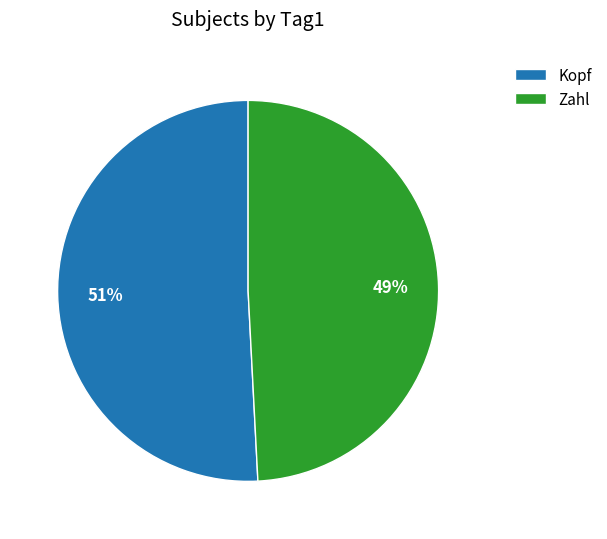

Which has a higher value, Zahl or Kopf?

Kopf